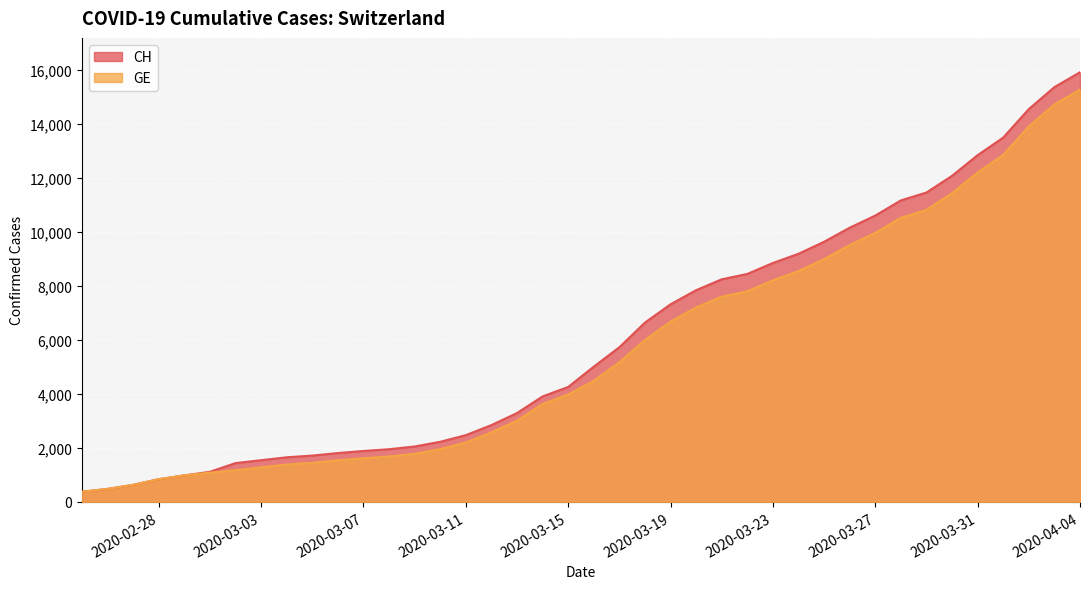

Is it true that CH equals 13505 at 2020-04-01?

True